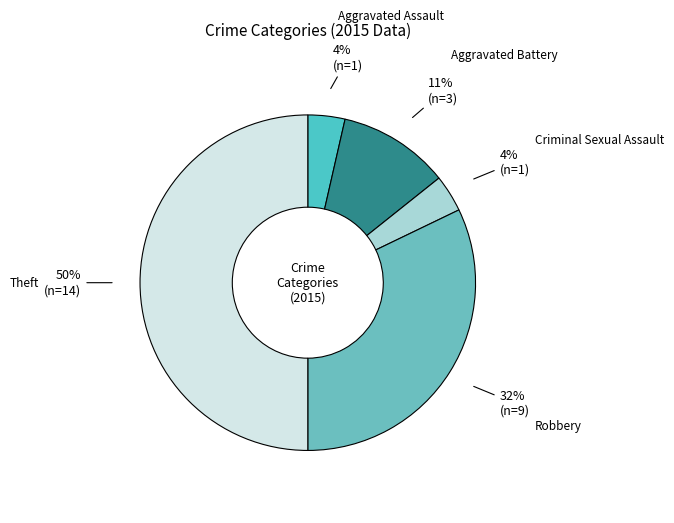

Is the sum of Criminal Sexual Assault and Aggravated Assault greater than half?

No